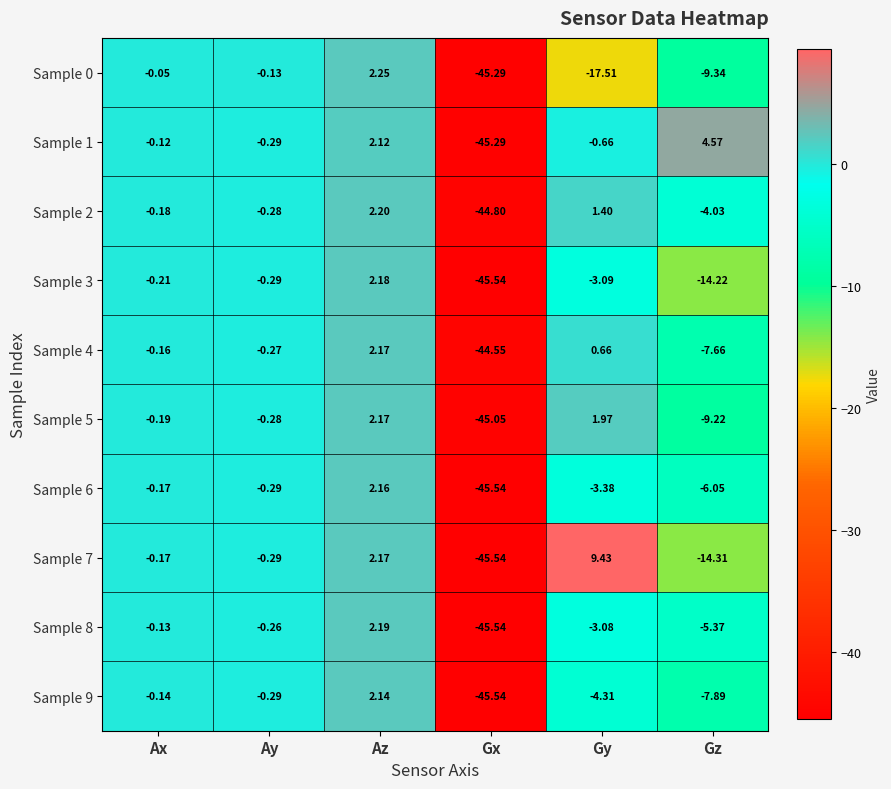

Which category has the highest value in the Sample 6 series?

Az